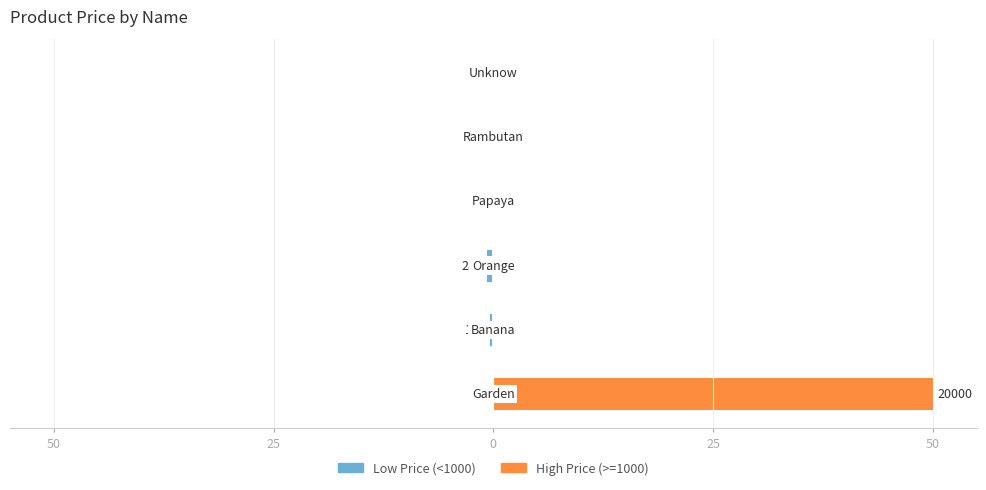

At how many categories does at least one series exceed 15?

1